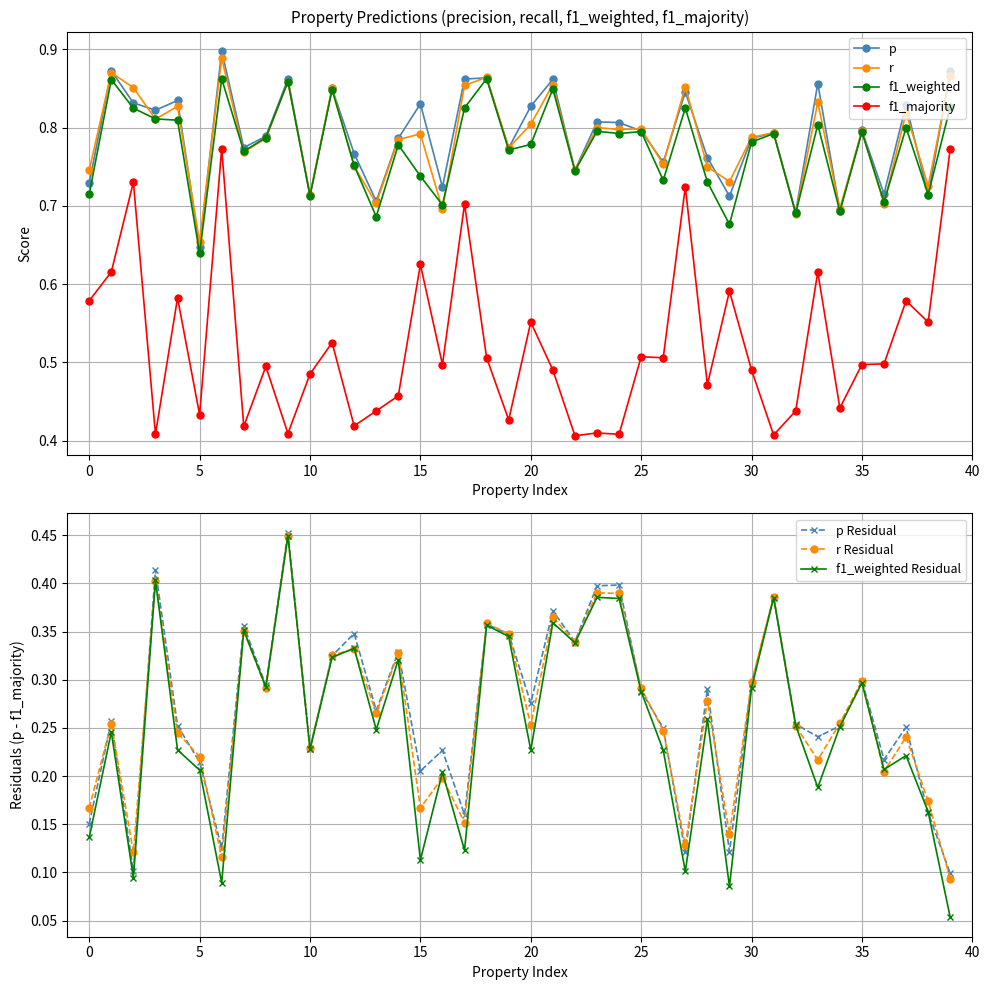

What is the value of the f1_majority point at the 18th from the left?

0.7